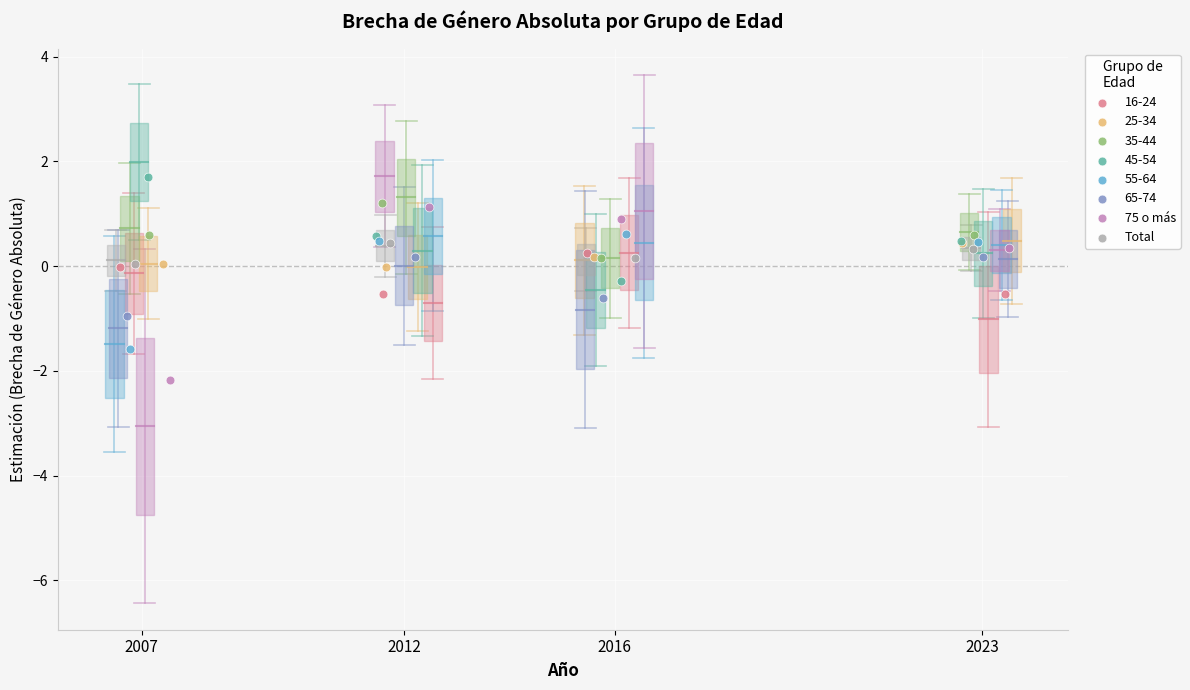

What are all the series names shown in the legend?

16-24, 25-34, 35-44, 45-54, 55-64, 65-74, 75 o más, Total